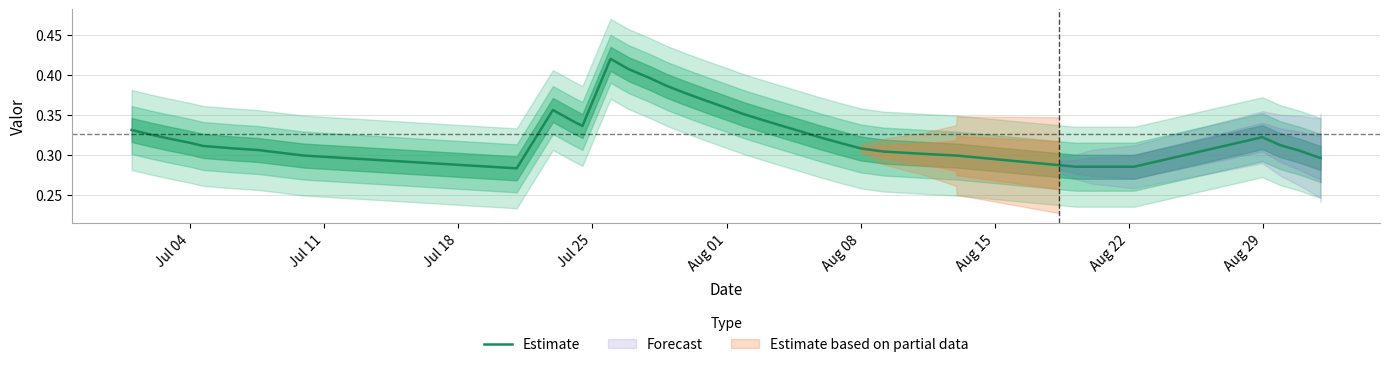

Is it true that the value at 16 is 0.2?

False